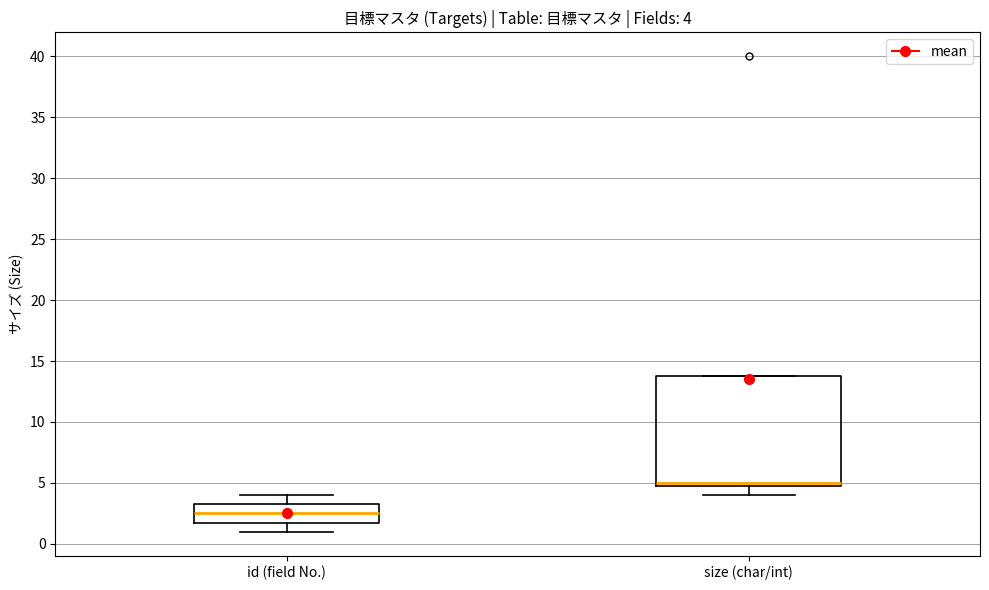

Which box has the highest median line?

size (char/int)